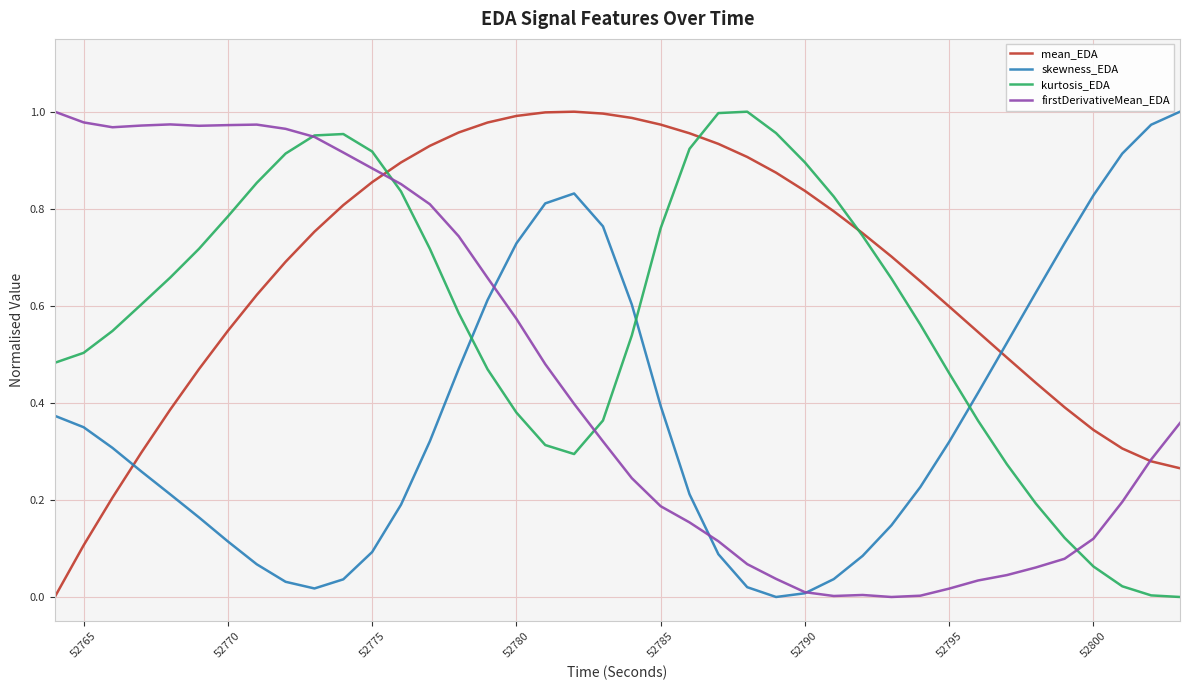

At how many categories does at least one series exceed 0?

40